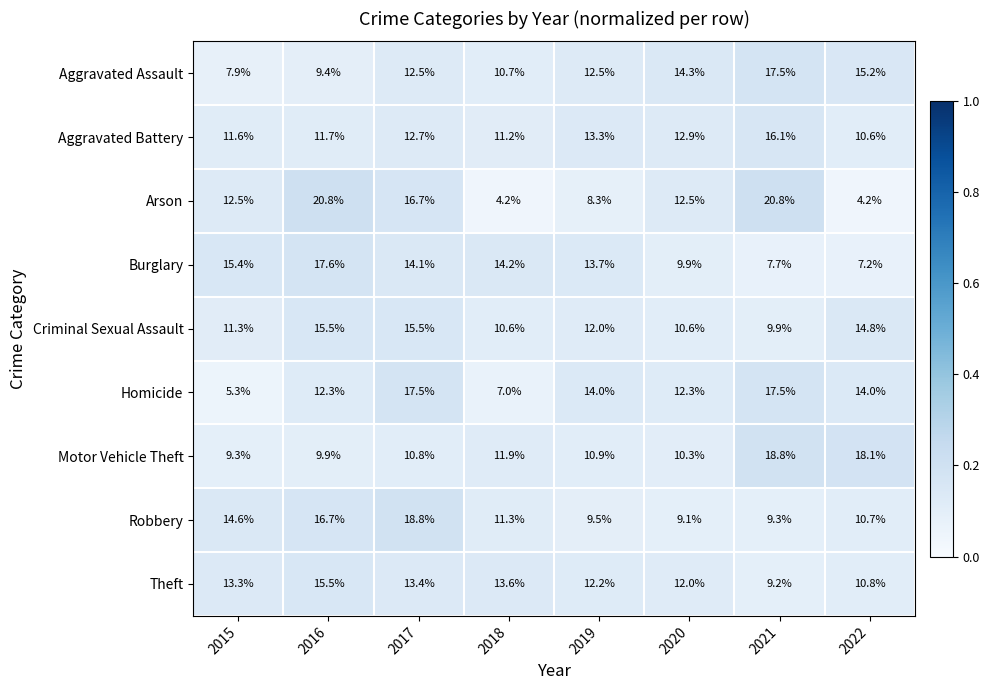

What is the total value across all series at 2018?

94.7